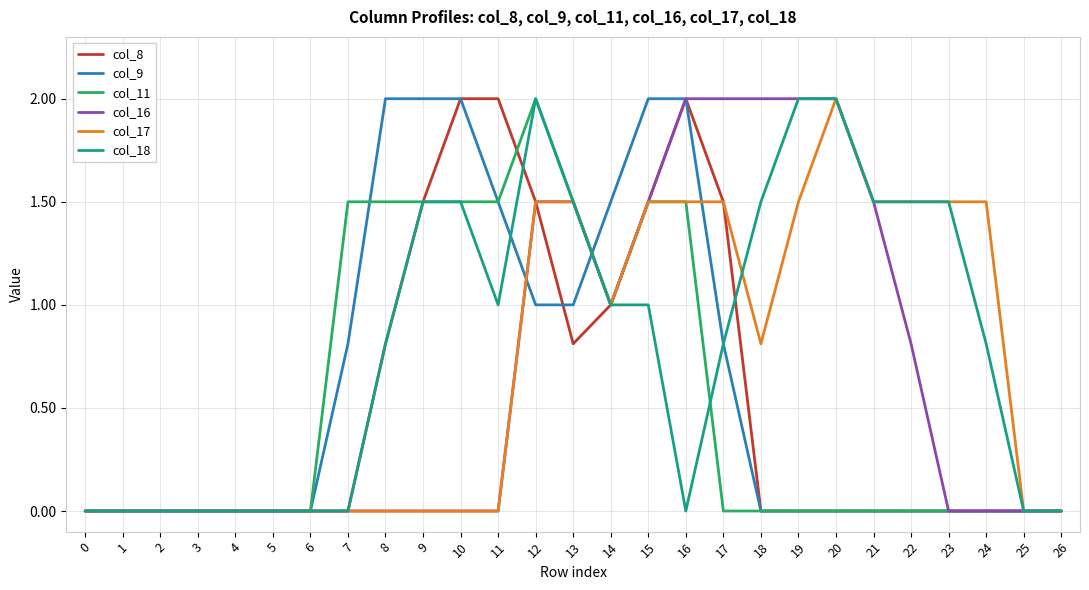

What is the difference between the highest and lowest values at 24?

1.5